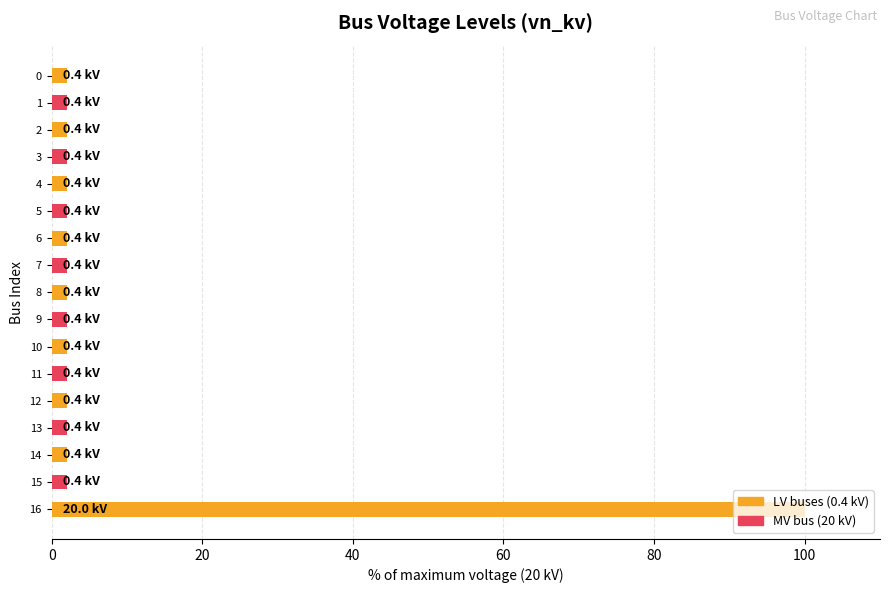

What is the difference between the maximum and minimum values?

98